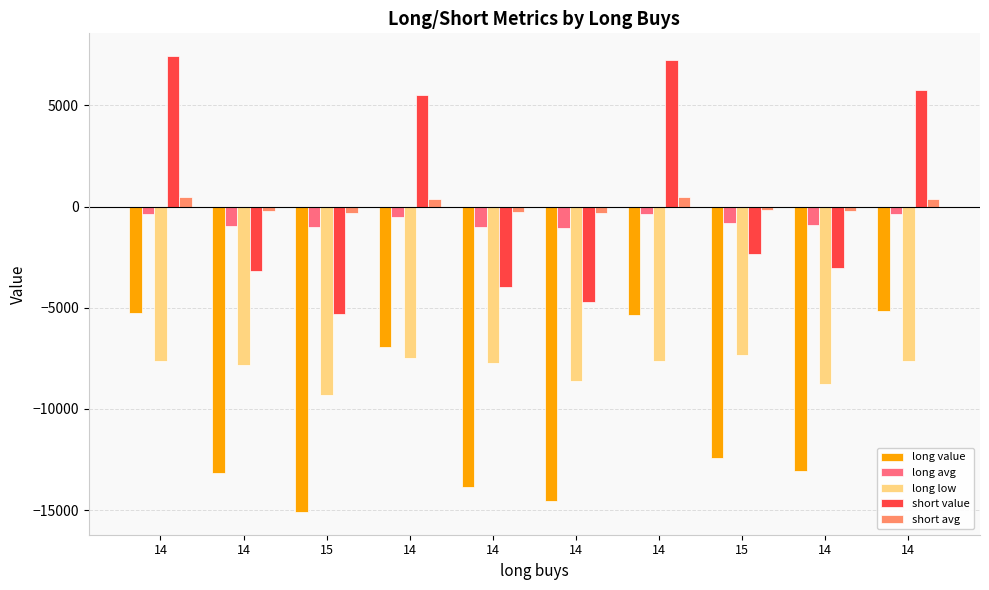

How many categories are shown in the chart?

10